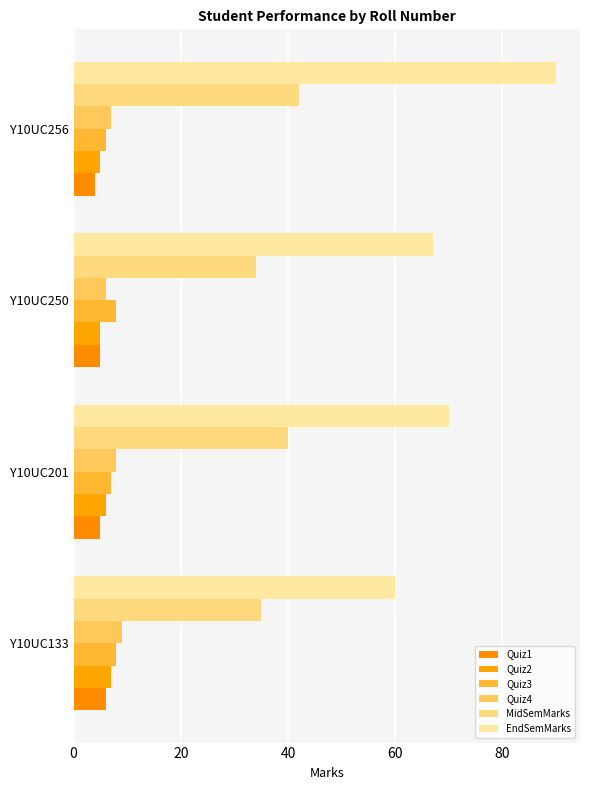

What is the sum of all Quiz1 values?

20